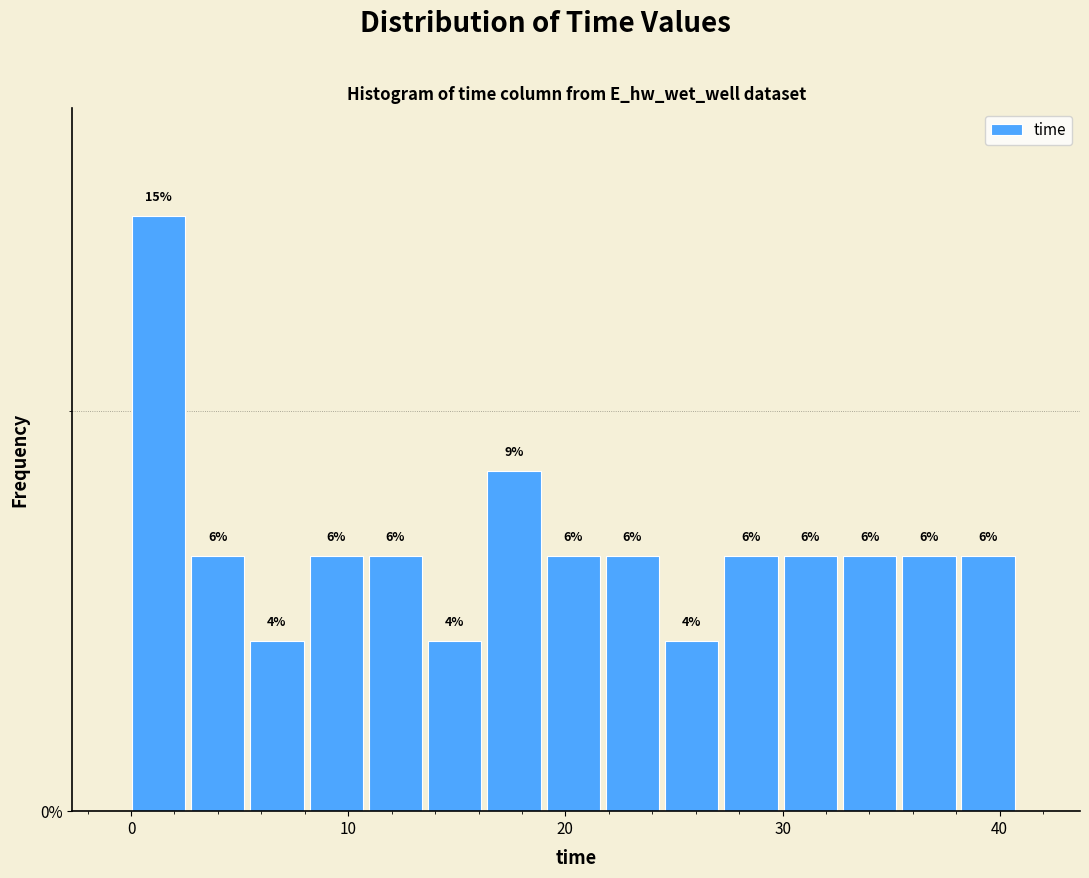

Read against the x-axis, roughly where is the centre of the tallest bar?

1